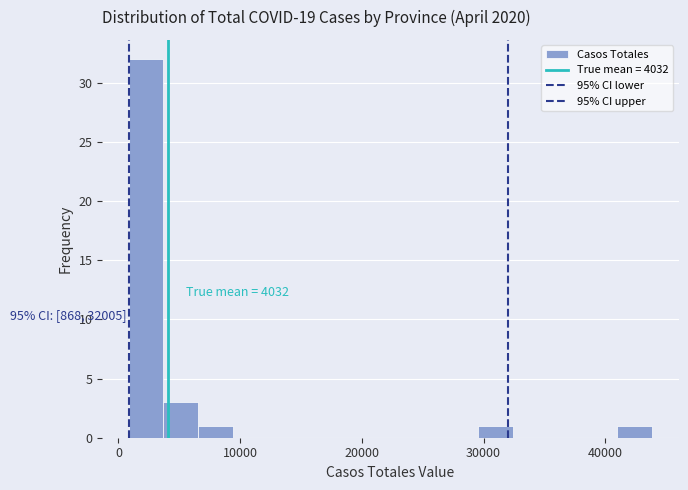

Read against the x-axis, roughly where is the centre of the tallest bar?

2000